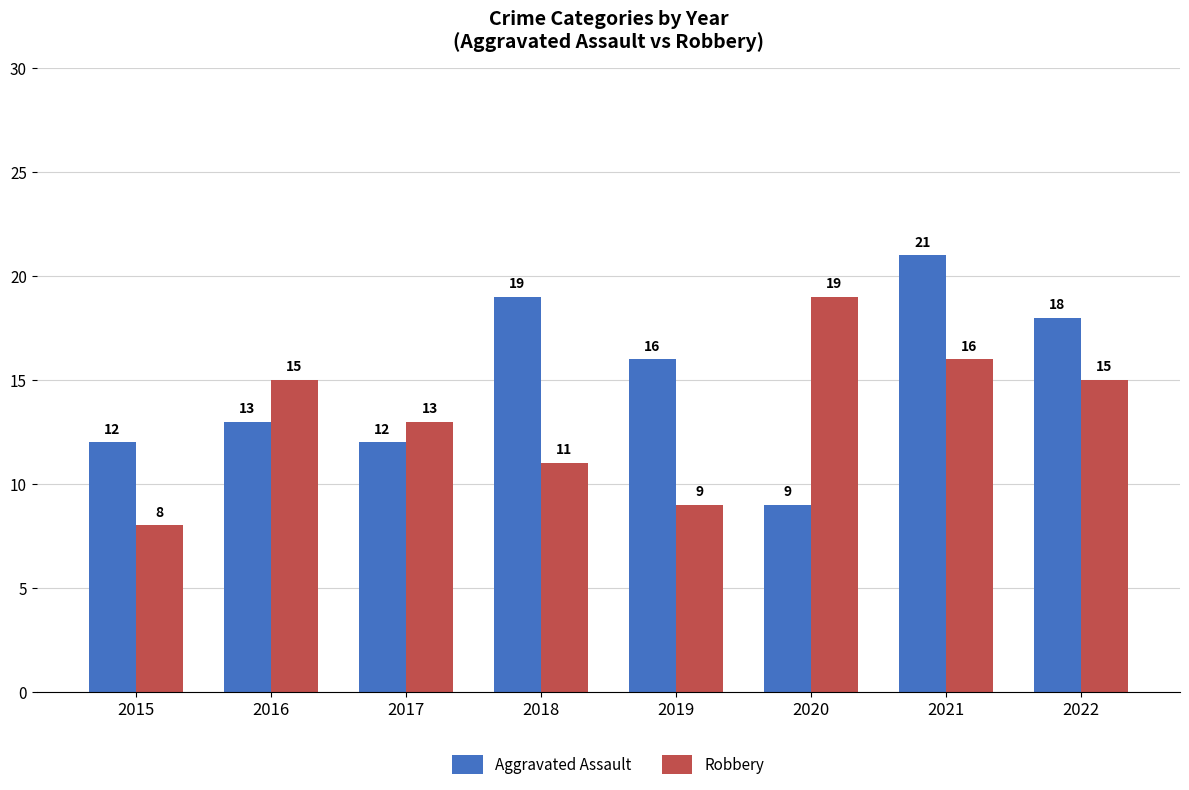

At which label does Robbery reach its minimum?

2015